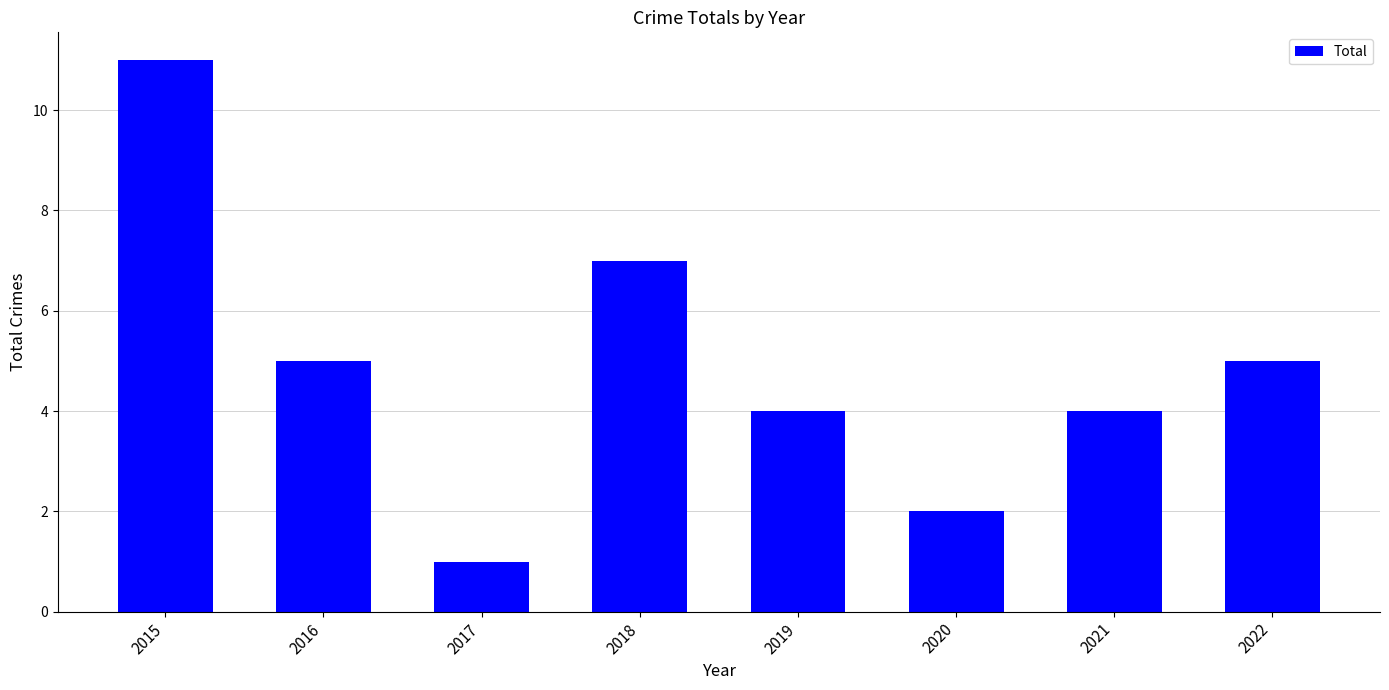

What is the greatest value displayed?

11